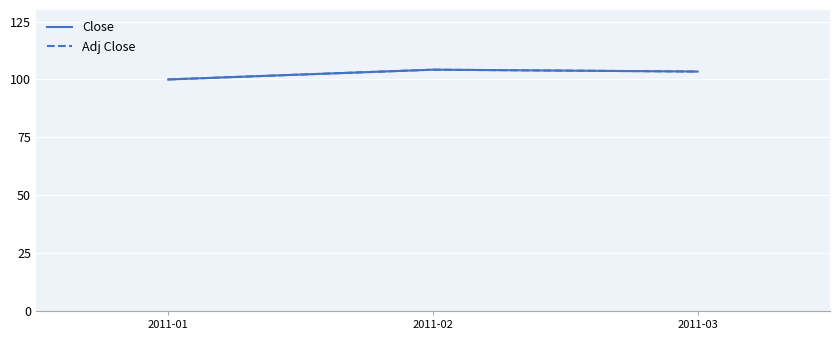

What is the smallest value displayed?

100.0